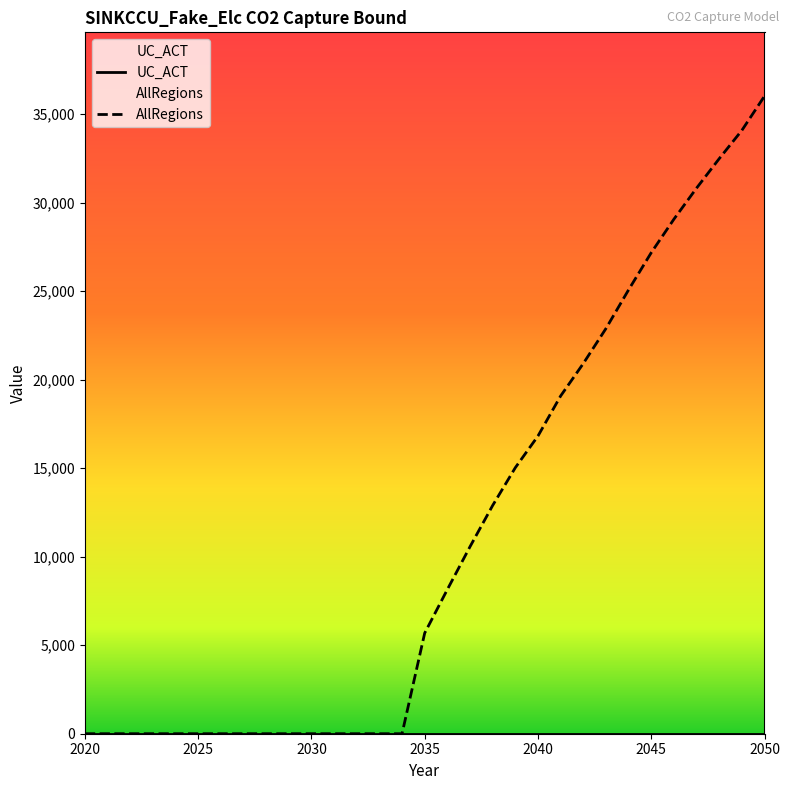

At which label does the data first exceed 5684?

2035